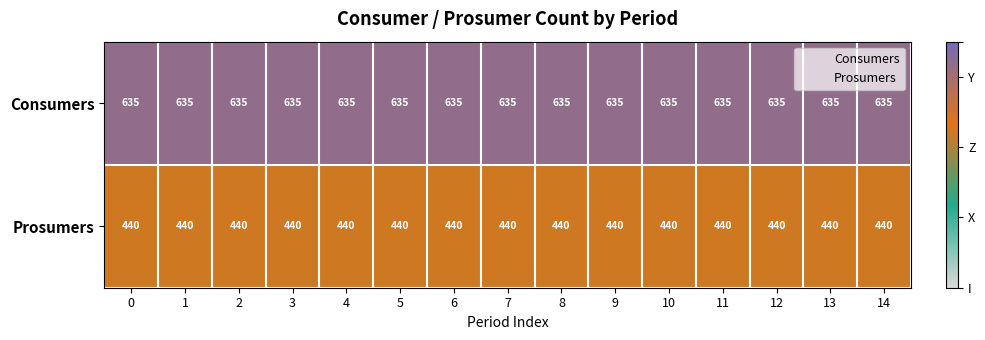

What is the total value across all series at 13?

1075